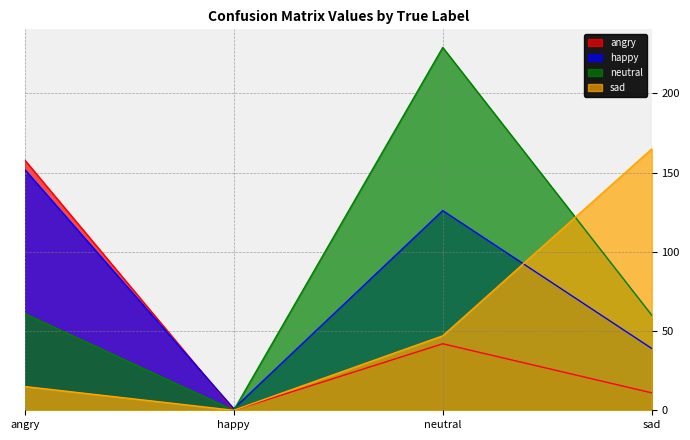

True or false: neutral and angry intersect in this chart.

False